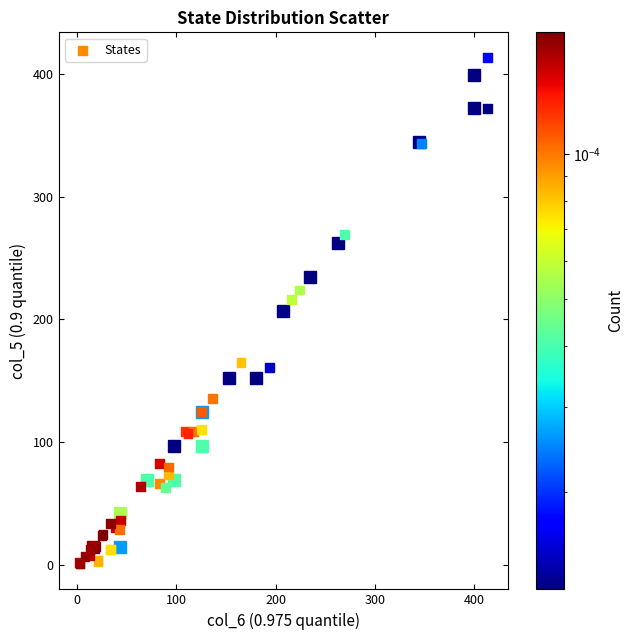

What Y value in the scatter plot is closest to 207?

216.0